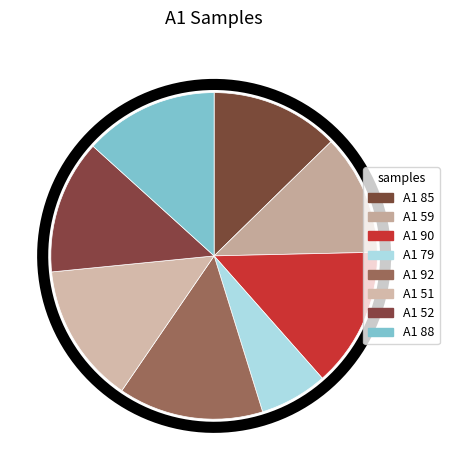

How many slices are in this pie chart?

8